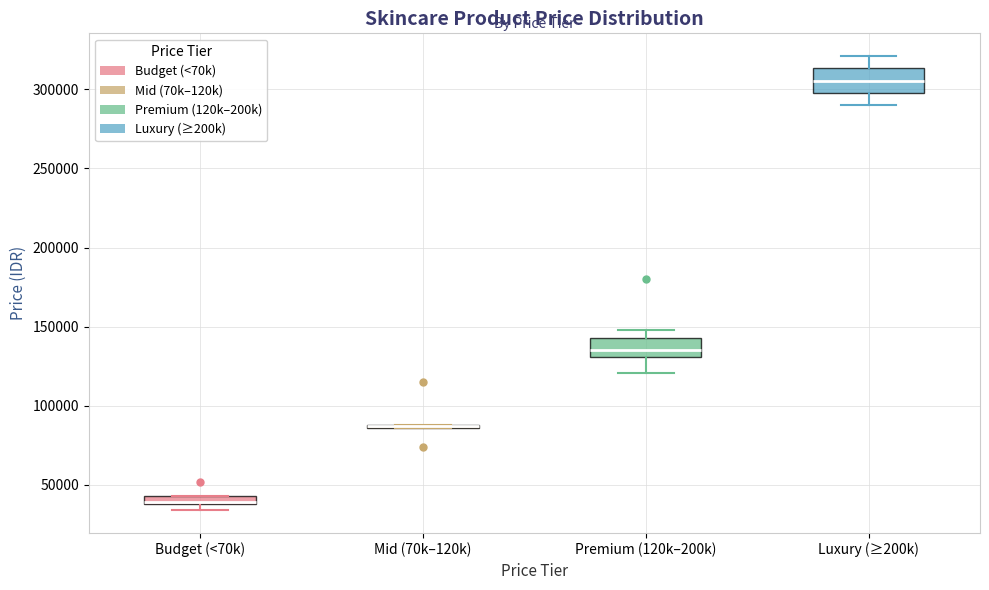

Where is the lower edge of the box for Premium (120k–200k) on the y-axis? The values are not printed on the chart, so give them approximately, as read against the axis.

130000